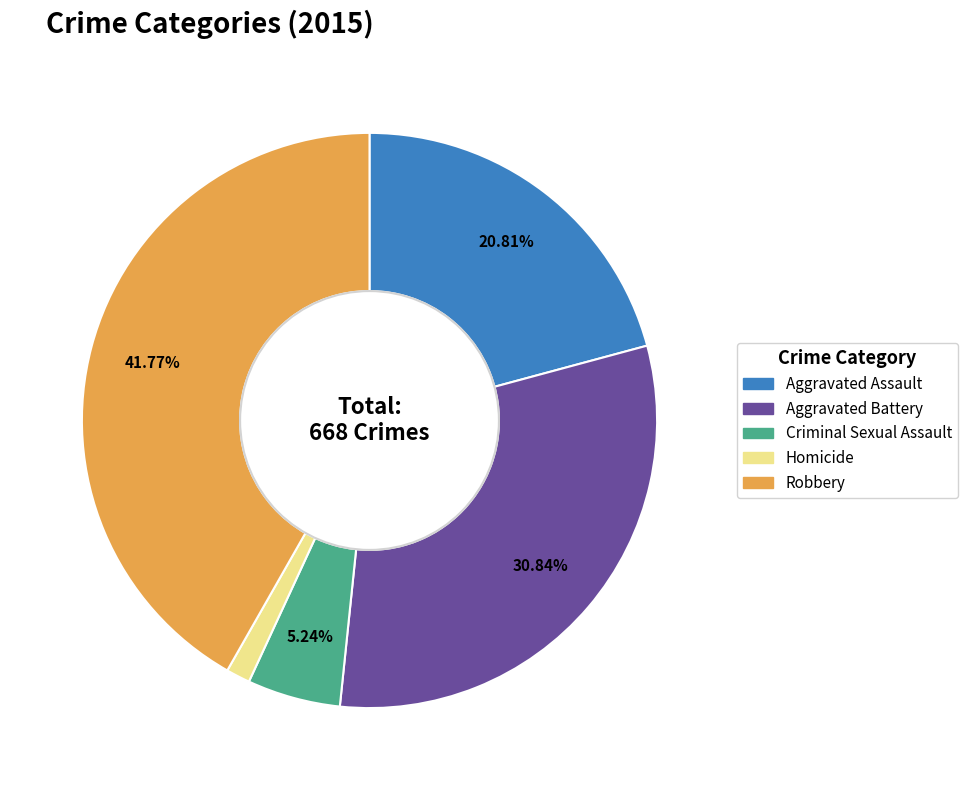

What is the ratio of the value at Criminal Sexual Assault to the value at Homicide?

3.9